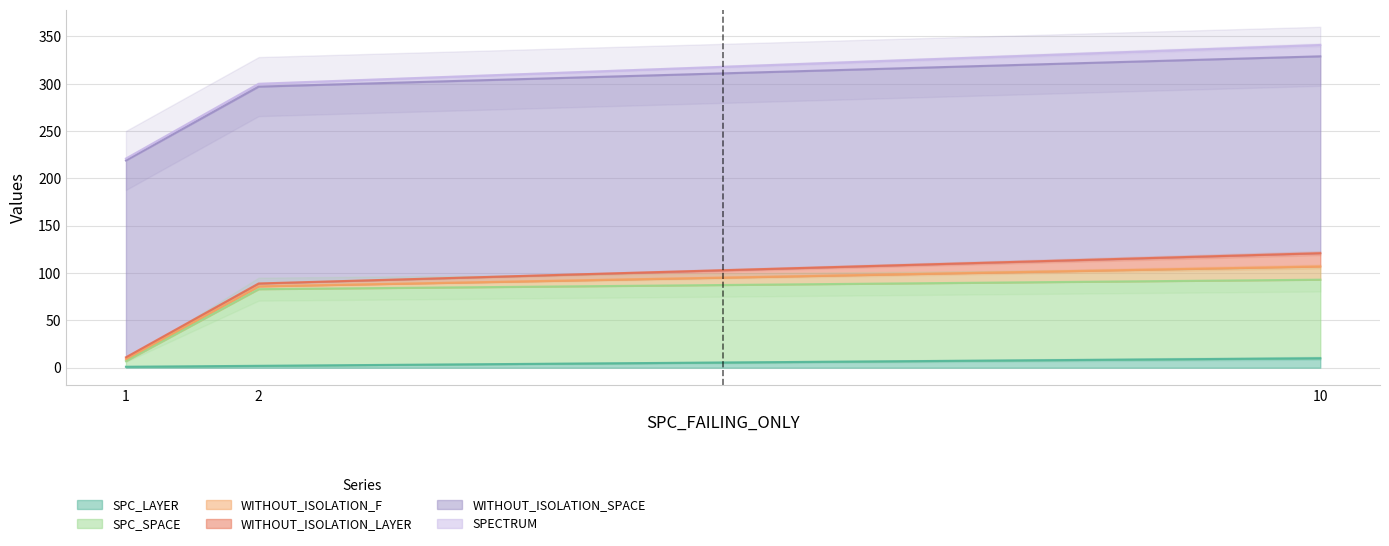

How many values in the SPC_LAYER series are below 2?

1